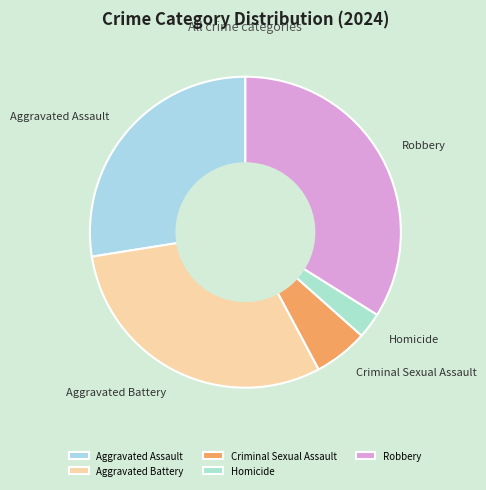

Is the sum of Aggravated Assault and Robbery greater than half?

Yes